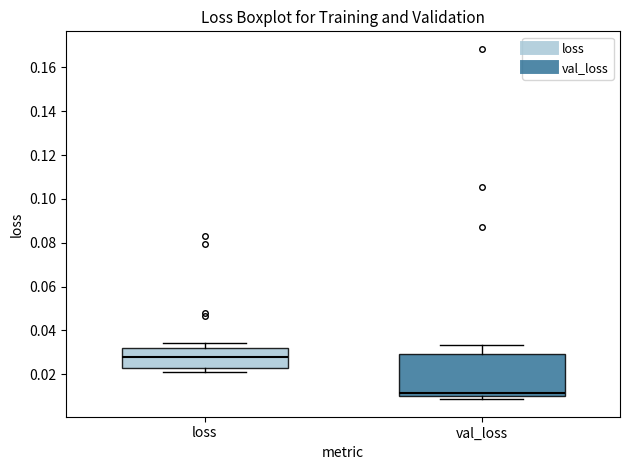

Reading left to right, read every box against the y-axis: the position of its median line, the range the box covers, and the ends of its whiskers. The values are not printed on the chart, so give them approximately, as read against the axis.

loss: median 0.028, box 0.022 to 0.032, whiskers 0.022 (just below the box's lower edge) to 0.034
val_loss: median 0.012, box 0.010 to 0.030, whiskers 0.008 to 0.034